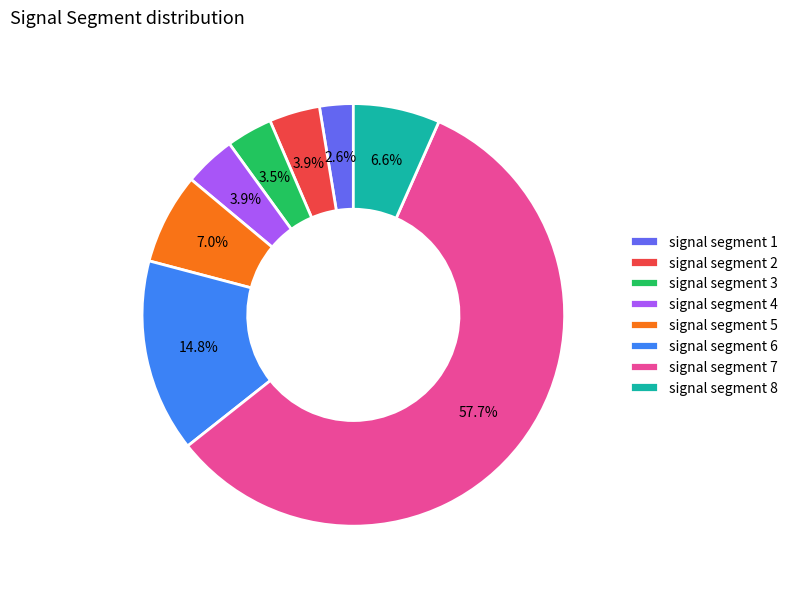

Combined, do signal segment 5 and signal segment 1 account for over 50%?

No